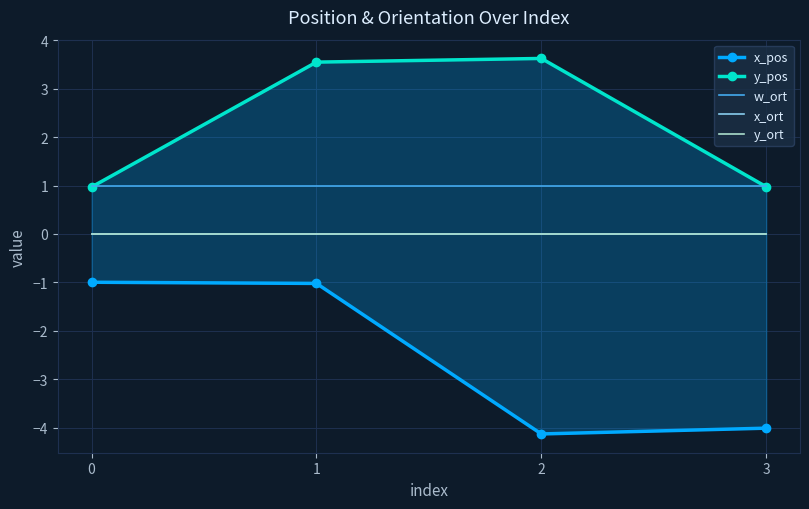

True or false: y_ort and y_pos cross at least once.

False